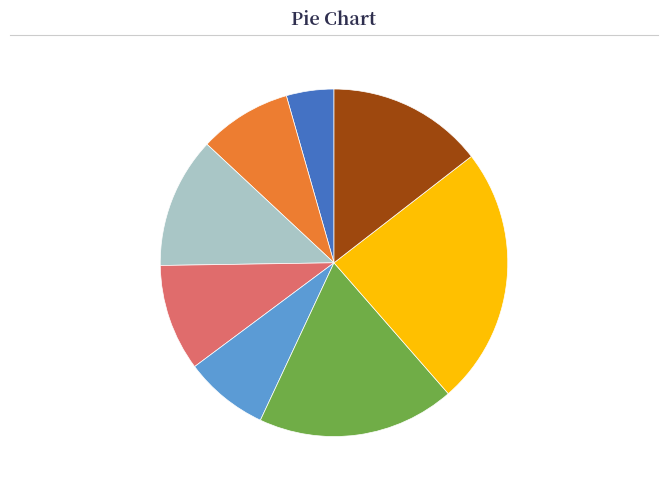

Do 2016 and 2022 together represent more than half of the pie?

No